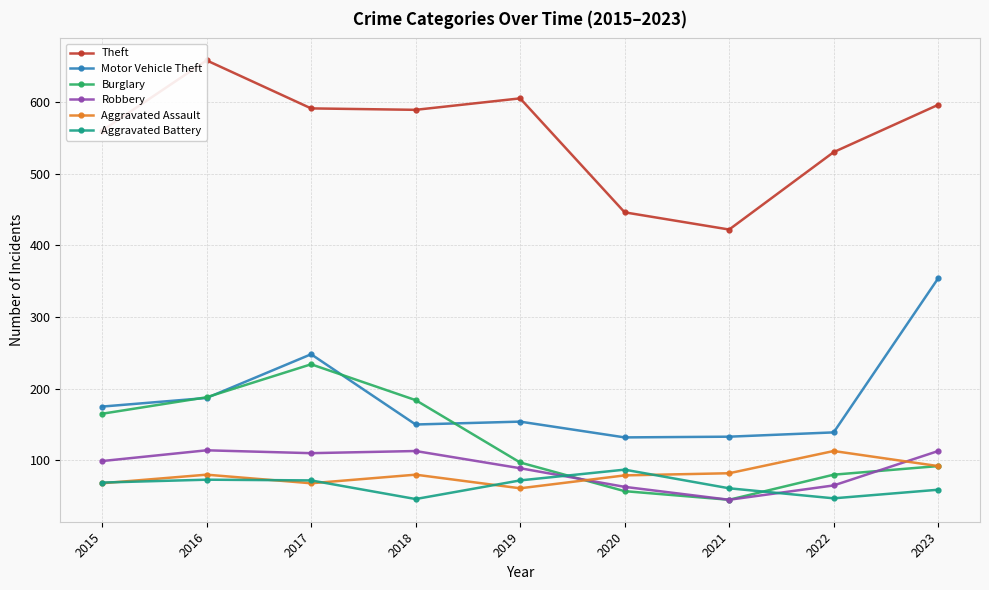

Which series changed the most between 2017 and 2018?

Motor Vehicle Theft